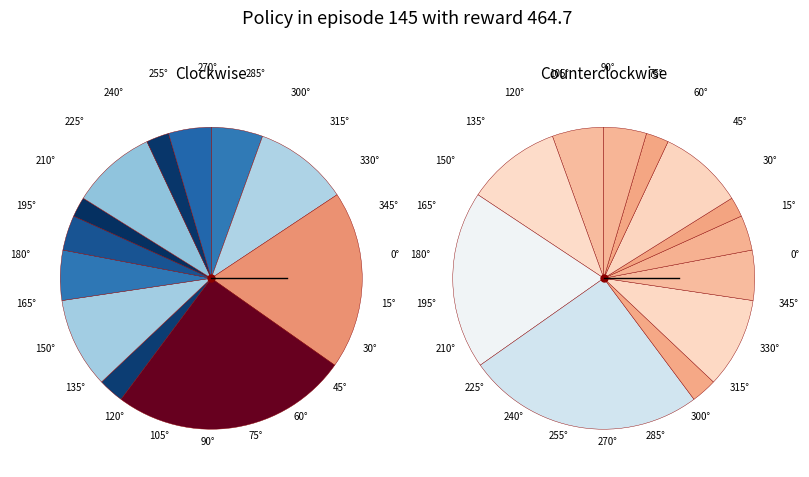

The 23/09 slice represents 1% of the pie. True or false?

False